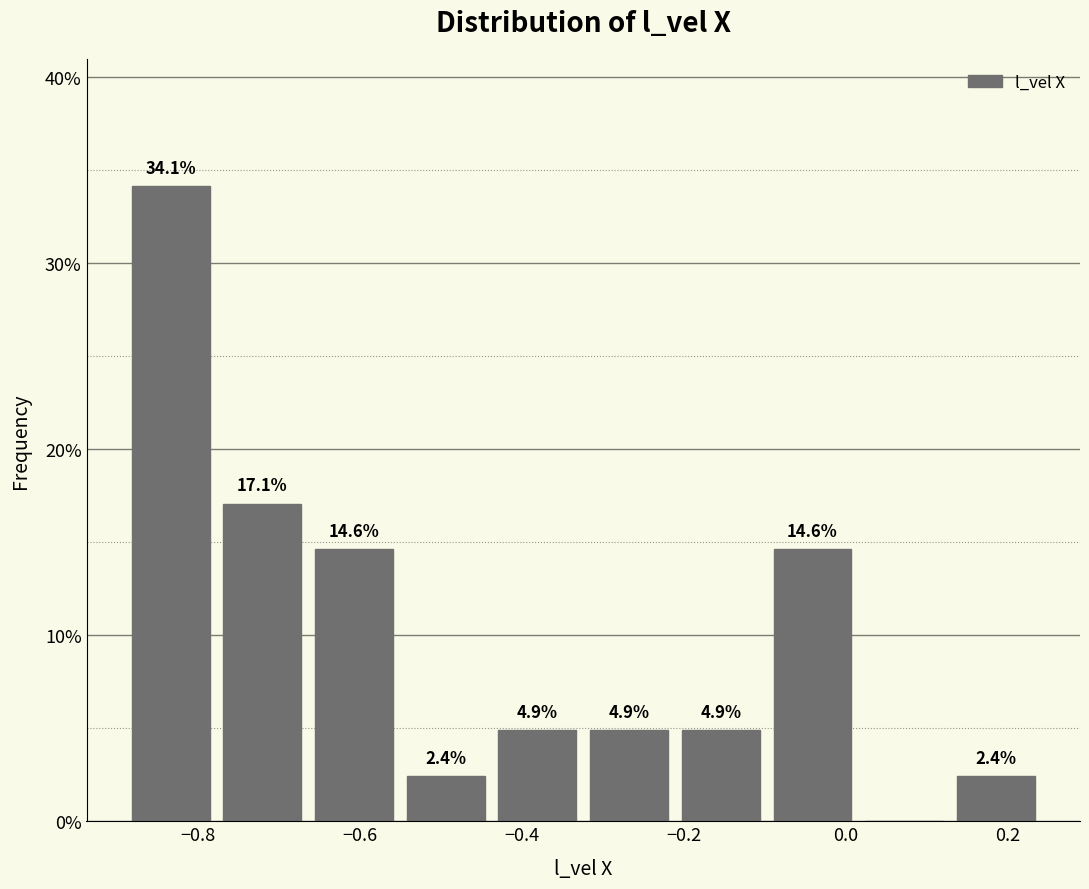

Over which range of the x-axis is the bar tallest?

-0.88 to -0.78